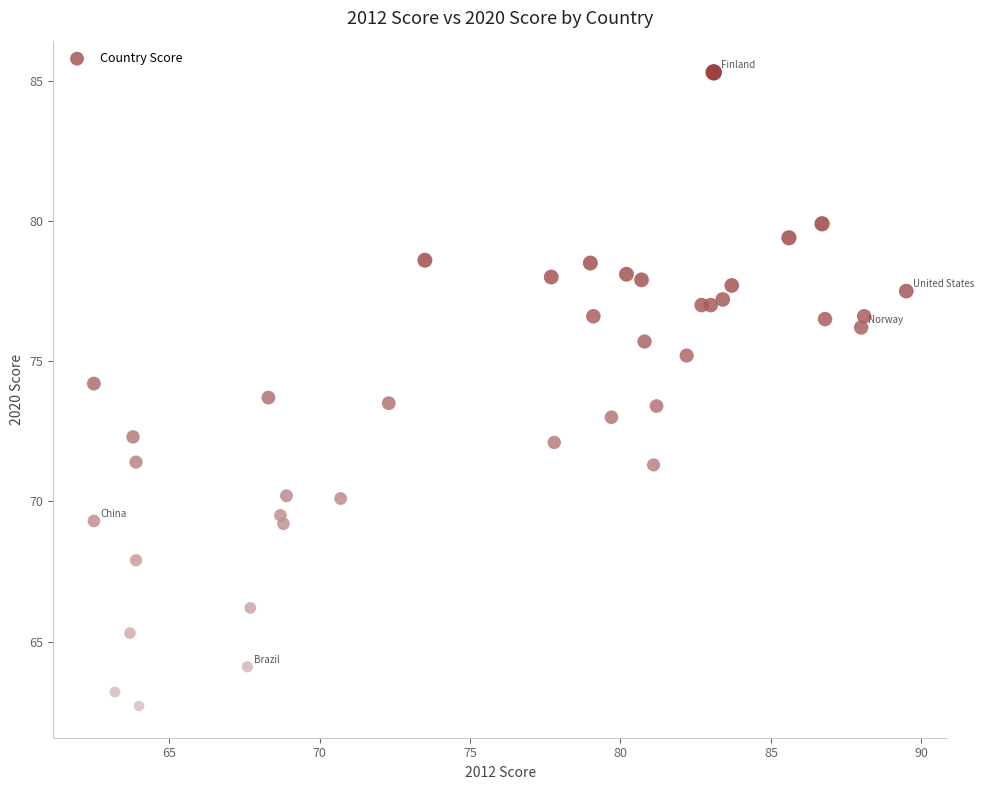

What is the range of X values (max minus min)?

27.0